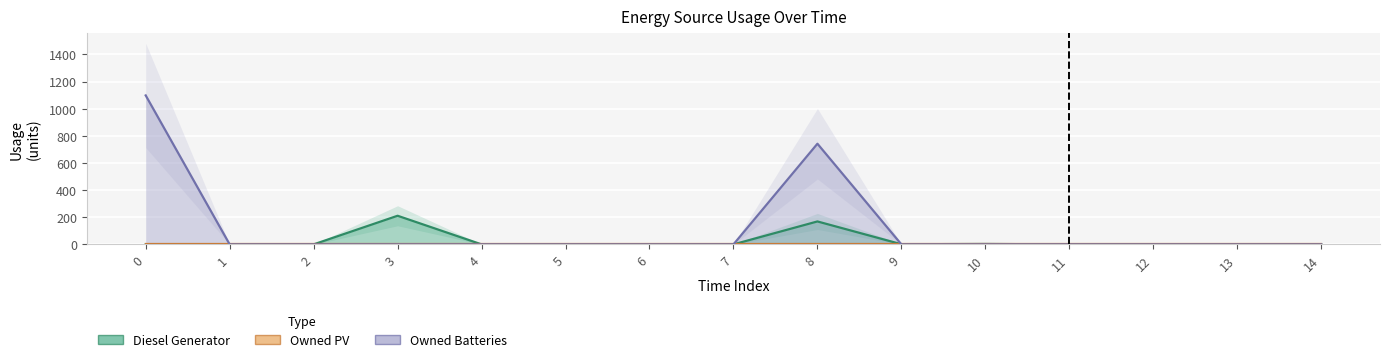

Rank the series at 12 from highest to lowest value.

Diesel Generator, Owned PV, Owned Batteries